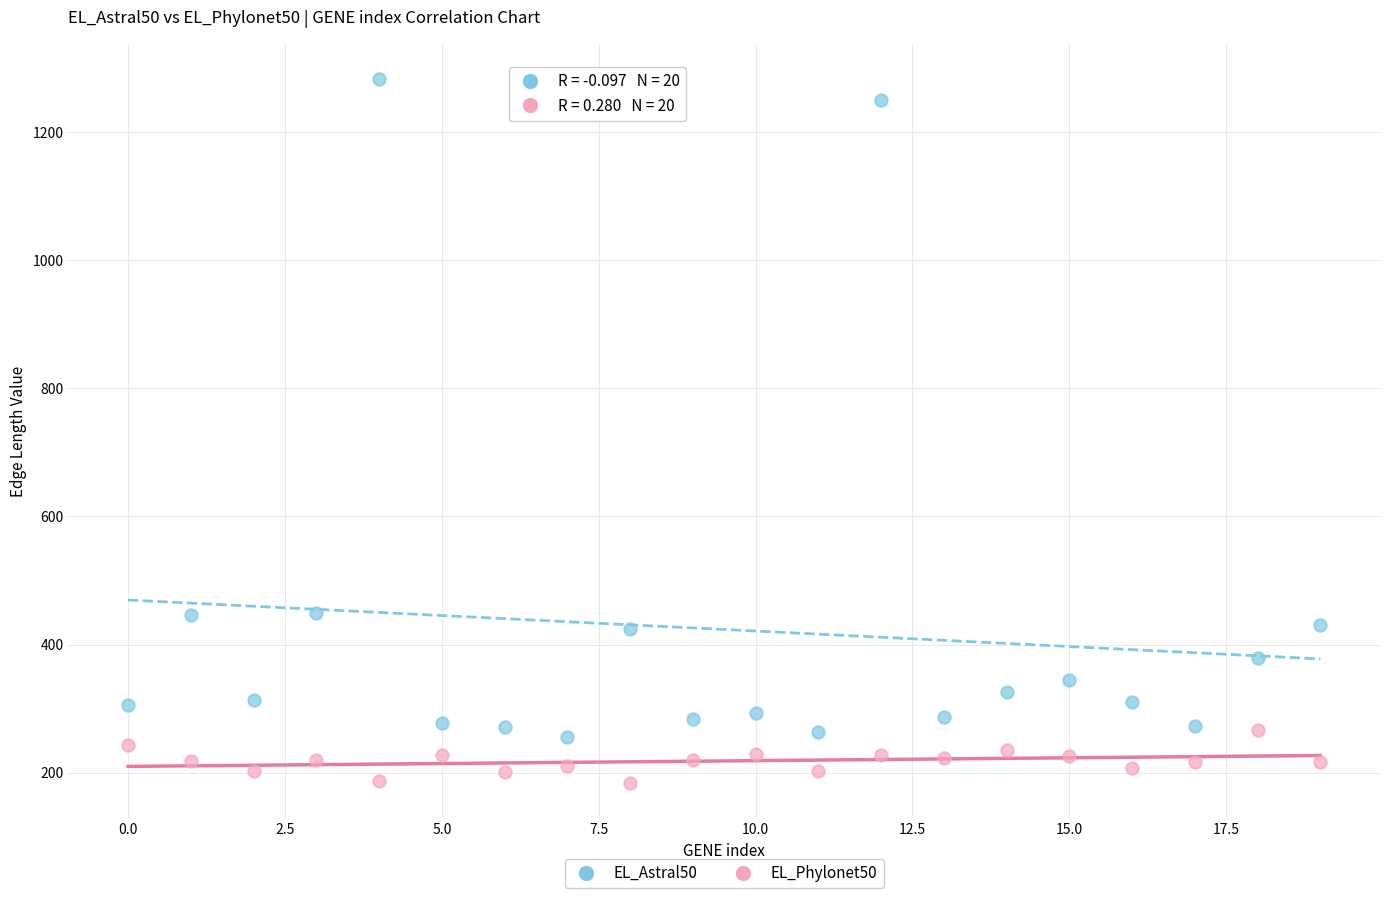

Across all data points, what is the range of Y values (max minus min)?

1099